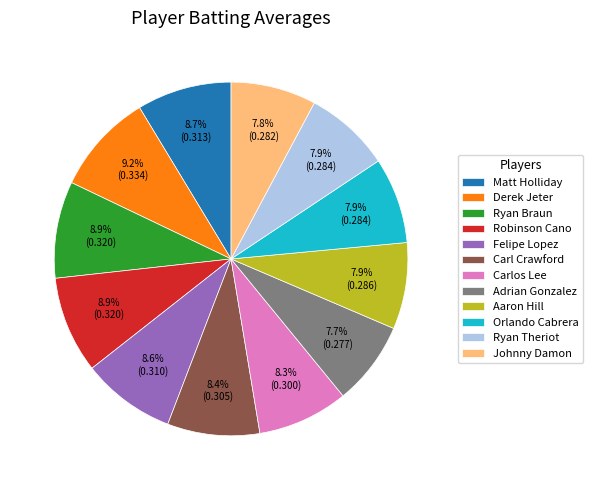

Is the sum of Orlando Cabrera and Adrian Gonzalez greater than half?

No